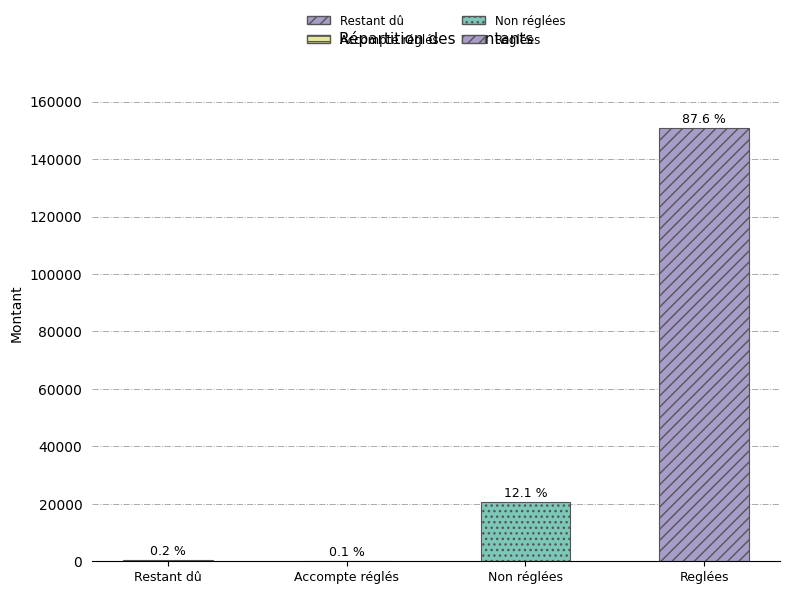

List the labels in order of value, largest first.

Reglées, Non réglées, Restant dû, Accompte réglés